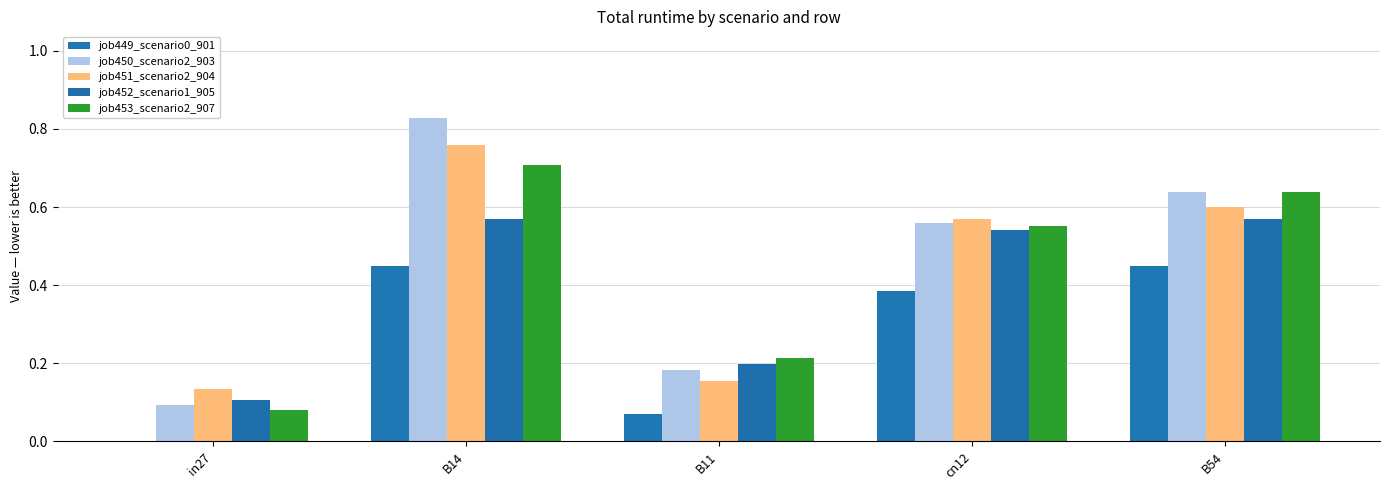

What is the sum of all job451_scenario2_904 values?

2.2